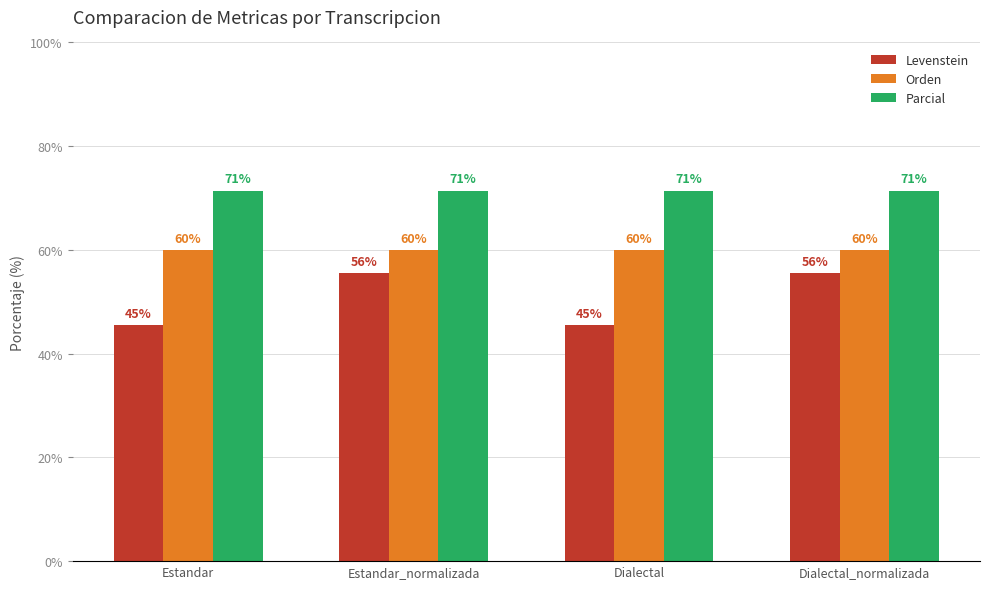

At how many categories does at least one series exceed 67?

4